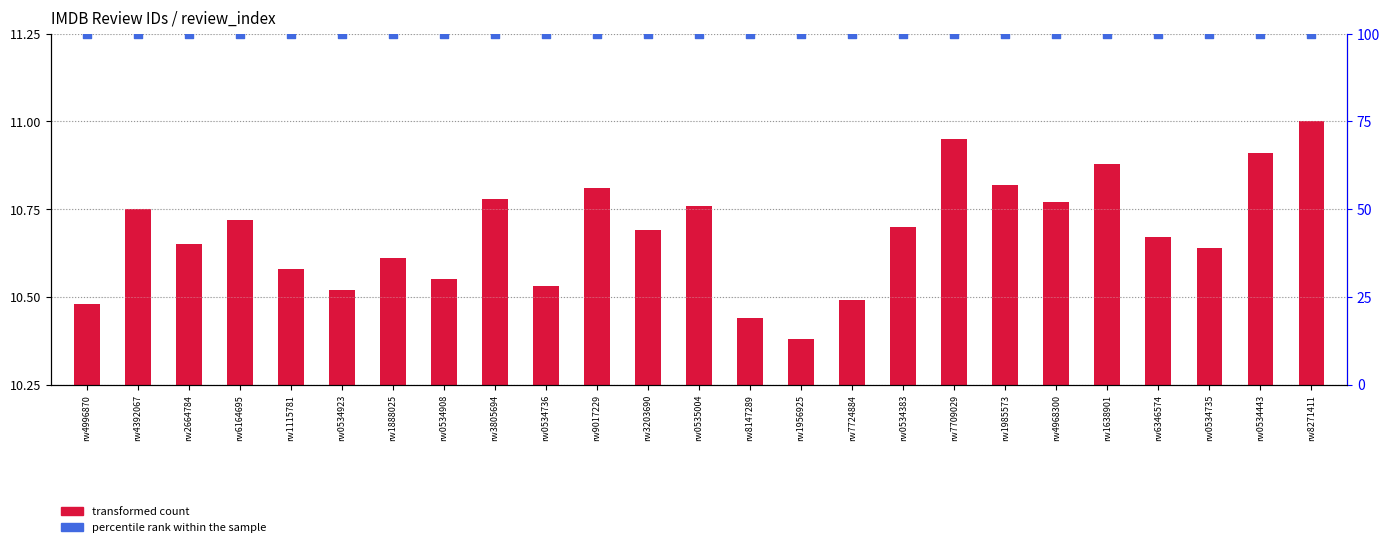

Is the value of percentile rank within the sample at rw1888025 greater than the value of transformed count at rw8147289?

Yes